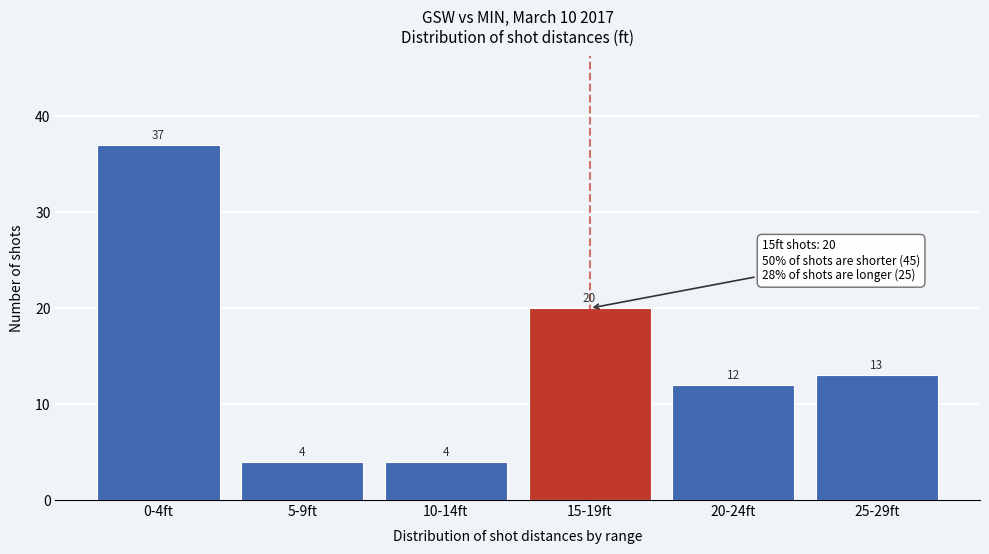

Reading left to right, transcribe all the data shown in this chart.

0-4ft=37	5-9ft=4	10-14ft=4	15-19ft=20	20-24ft=12	25-29ft=13